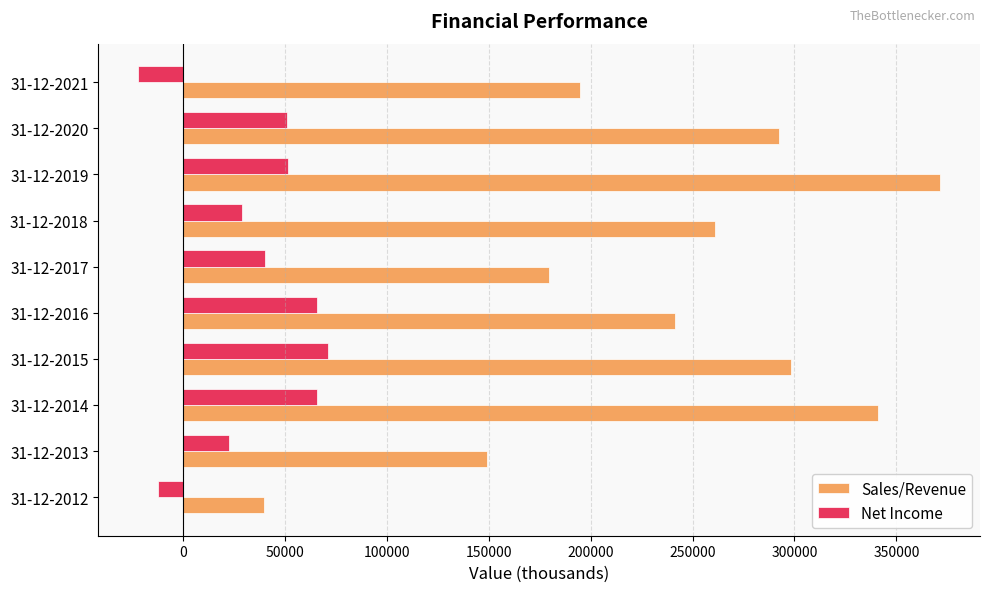

What is the spread (max minus min) of values at 31-12-2016?

175575